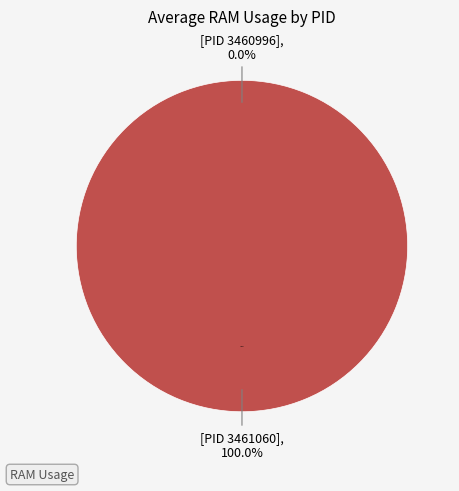

Is it true that 3460996 is 0% of the pie?

True